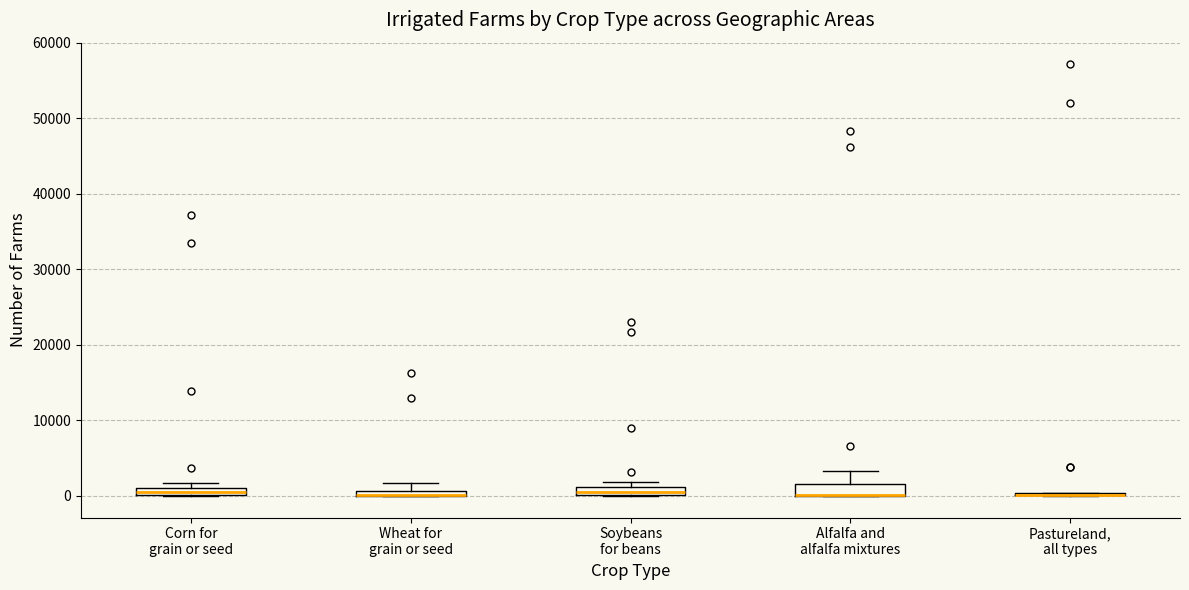

Where is the lower edge of the box for Corn for grain or seed on the y-axis? The values are not printed on the chart, so give them approximately, as read against the axis.

0